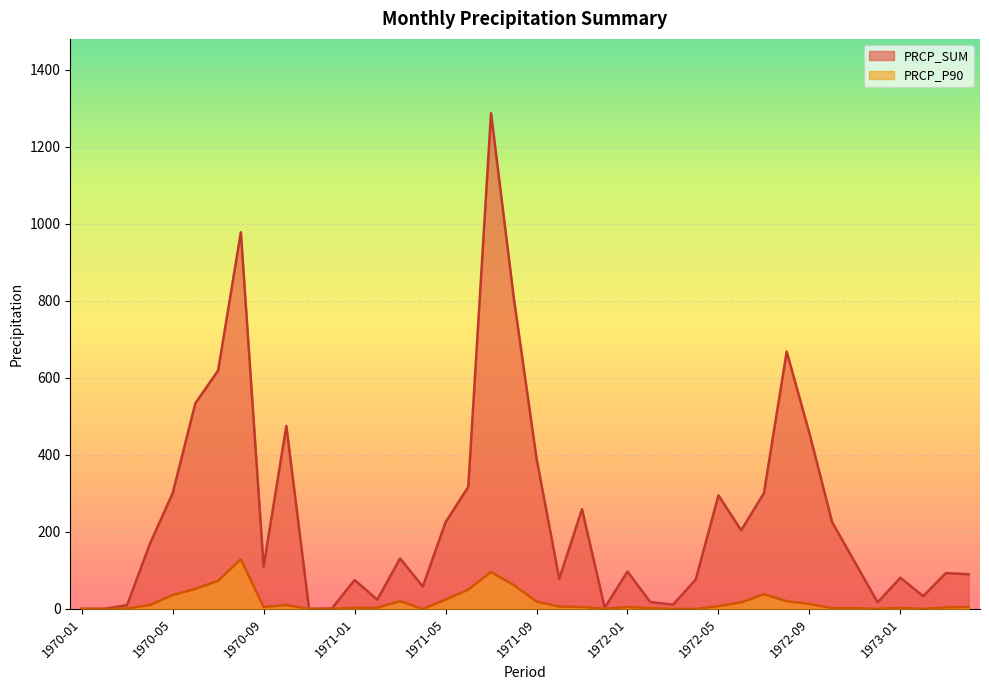

What is the value of the PRCP_SUM point at the 23rd from the left?

259